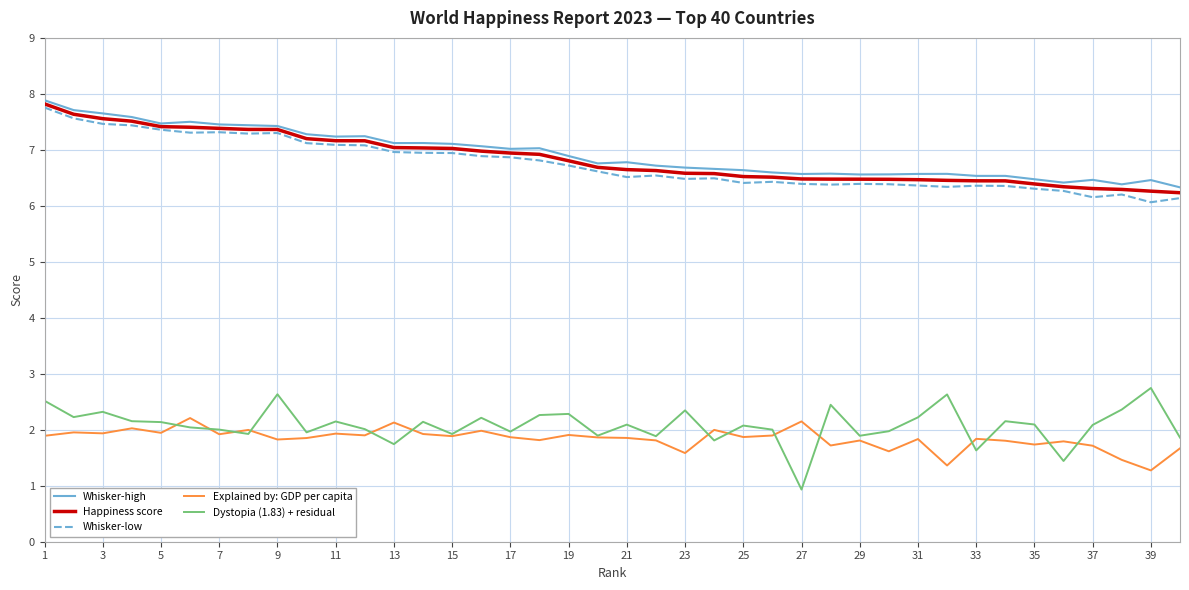

True or false: Dystopia (1.83) + residual and Whisker-high intersect in this chart.

False